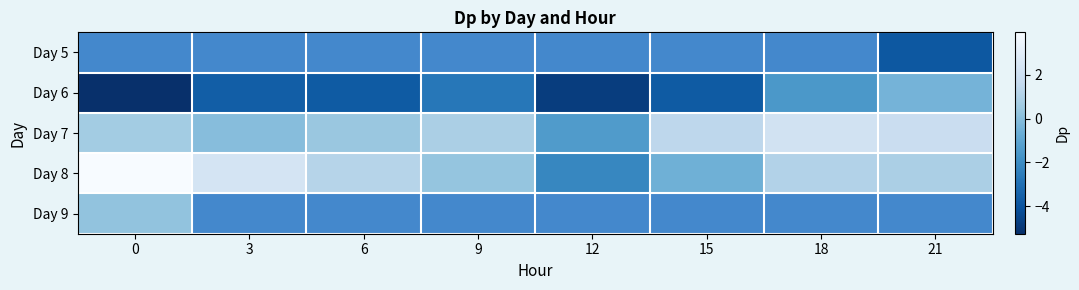

Which series has the largest total across all categories?

Day 8